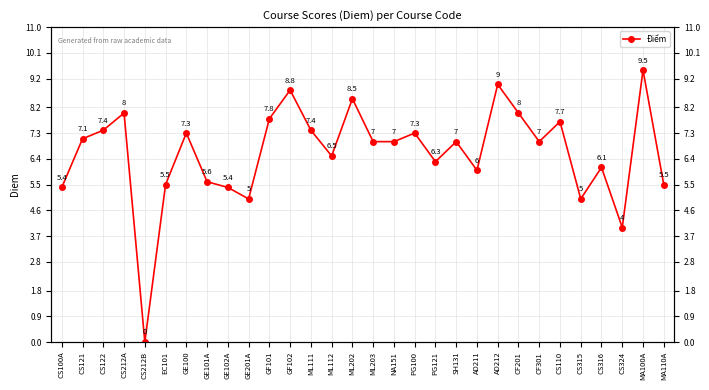

What is the change in value from EC101 to GE101A?

+0.1